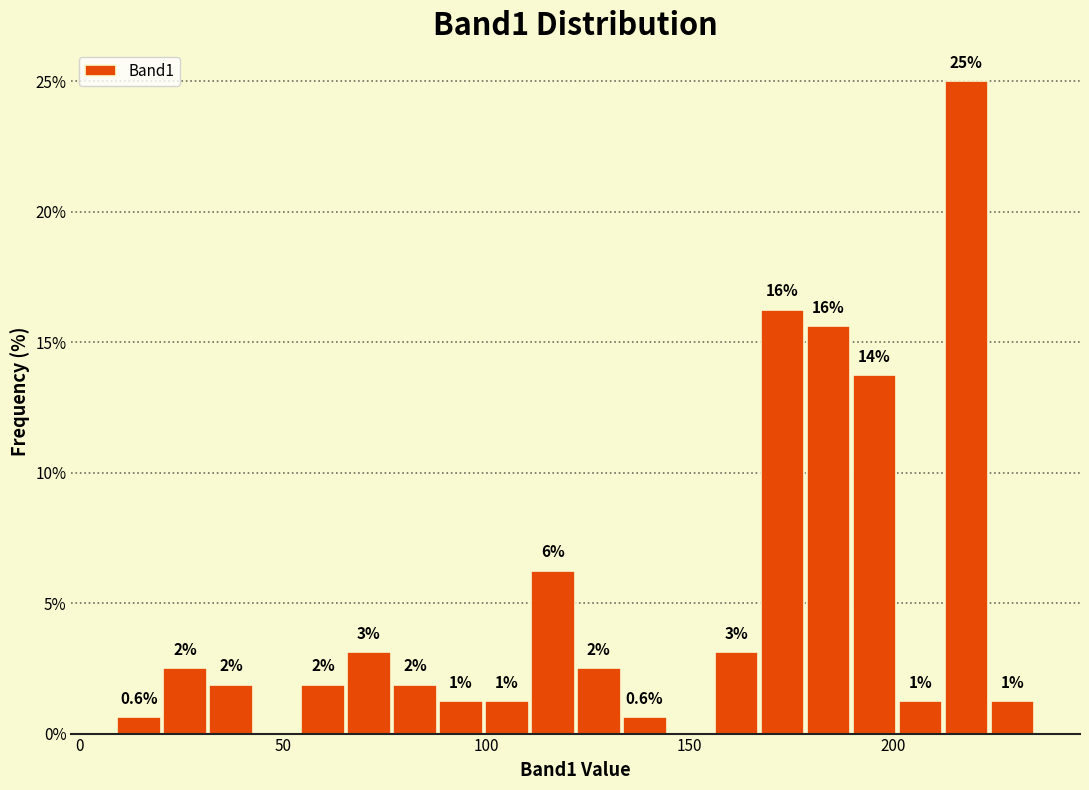

Read against the x-axis, roughly where is the centre of the tallest bar?

220